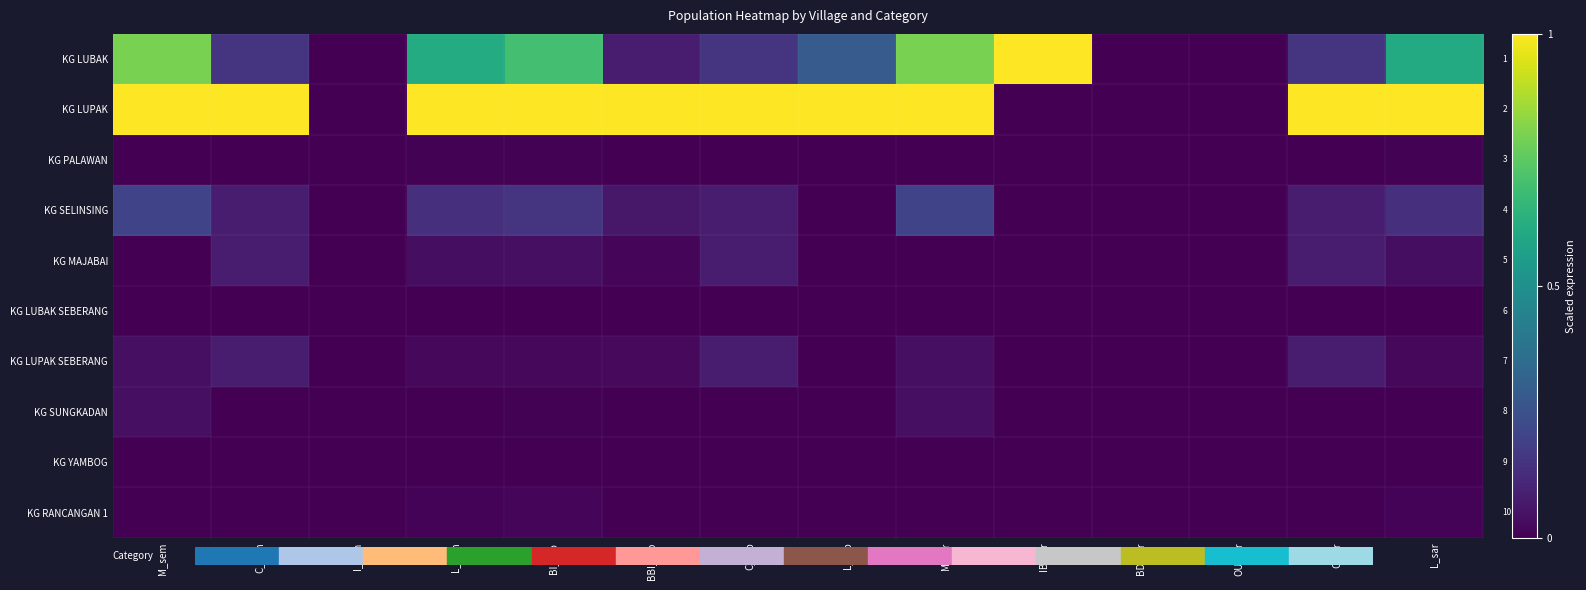

Which has a higher value, I_sem or L_sar?

L_sar